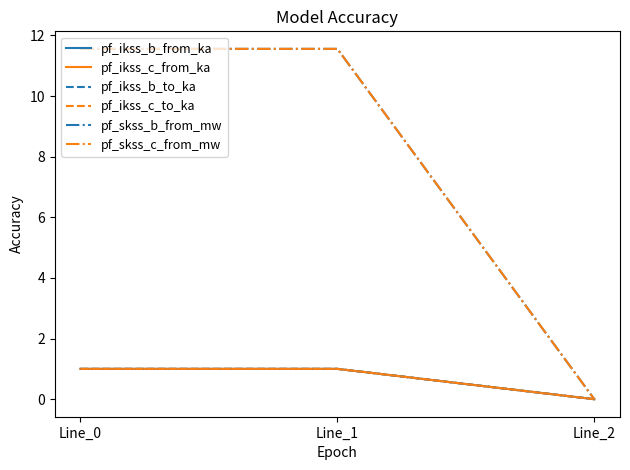

The value of pf_ikss_c_to_ka at Line_2 is 0.0. True or false?

True